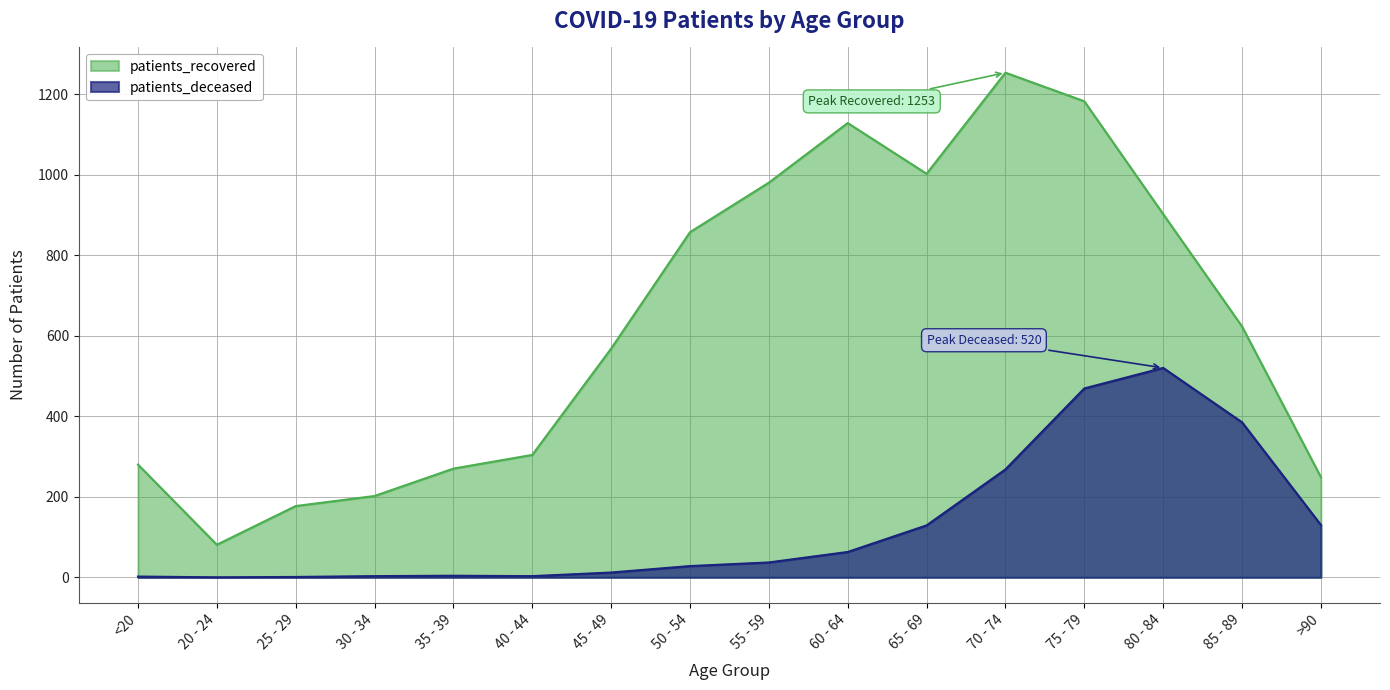

True or false: patients_deceased has more than 1 points higher than both neighbors.

True